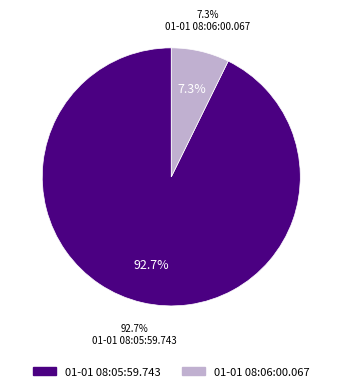

What percentage do 01-01 08:06:00.067 and 01-01 08:05:59.743 together represent?

100.0%